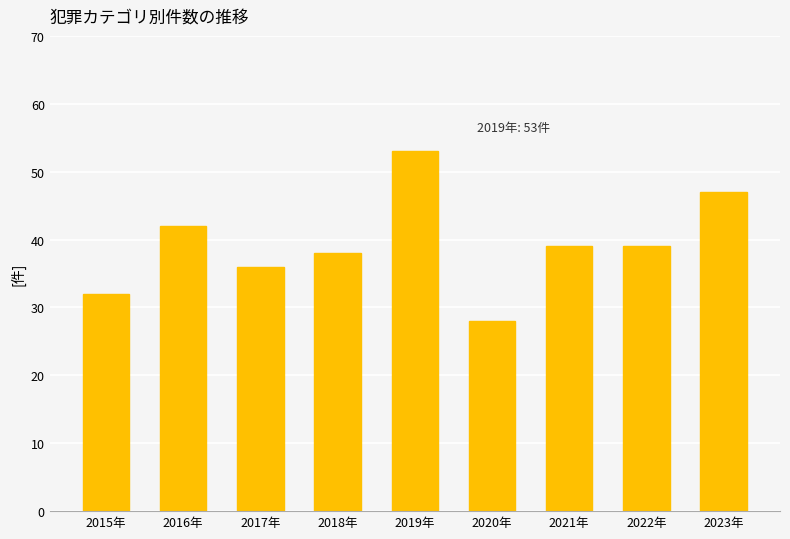

Which label corresponds to the smallest value in the chart?

2020年